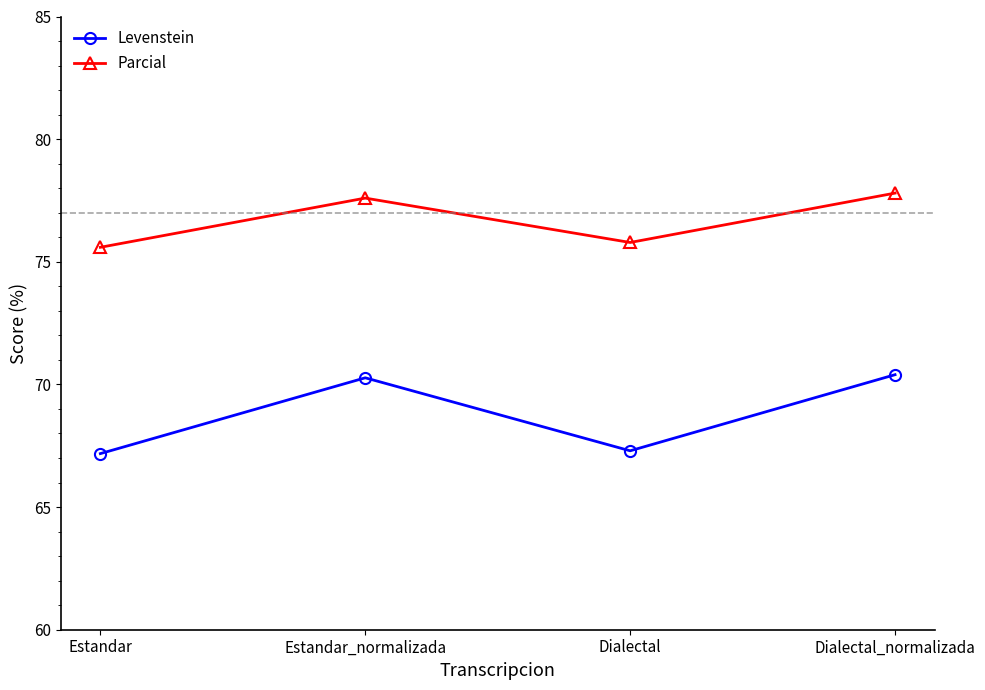

What is the difference between the highest and lowest values at Dialectal_normalizada?

7.4